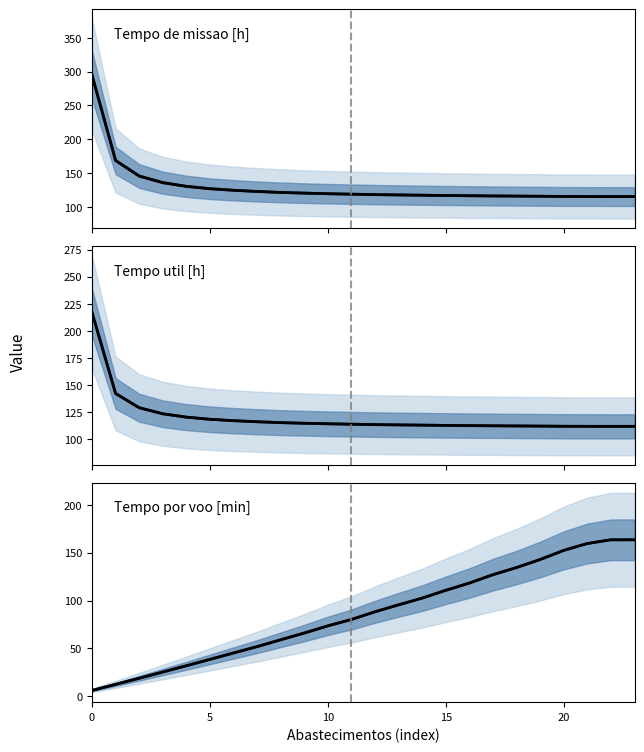

The Tempo util [h] mean series shows 113.6 at 11. True or false?

True